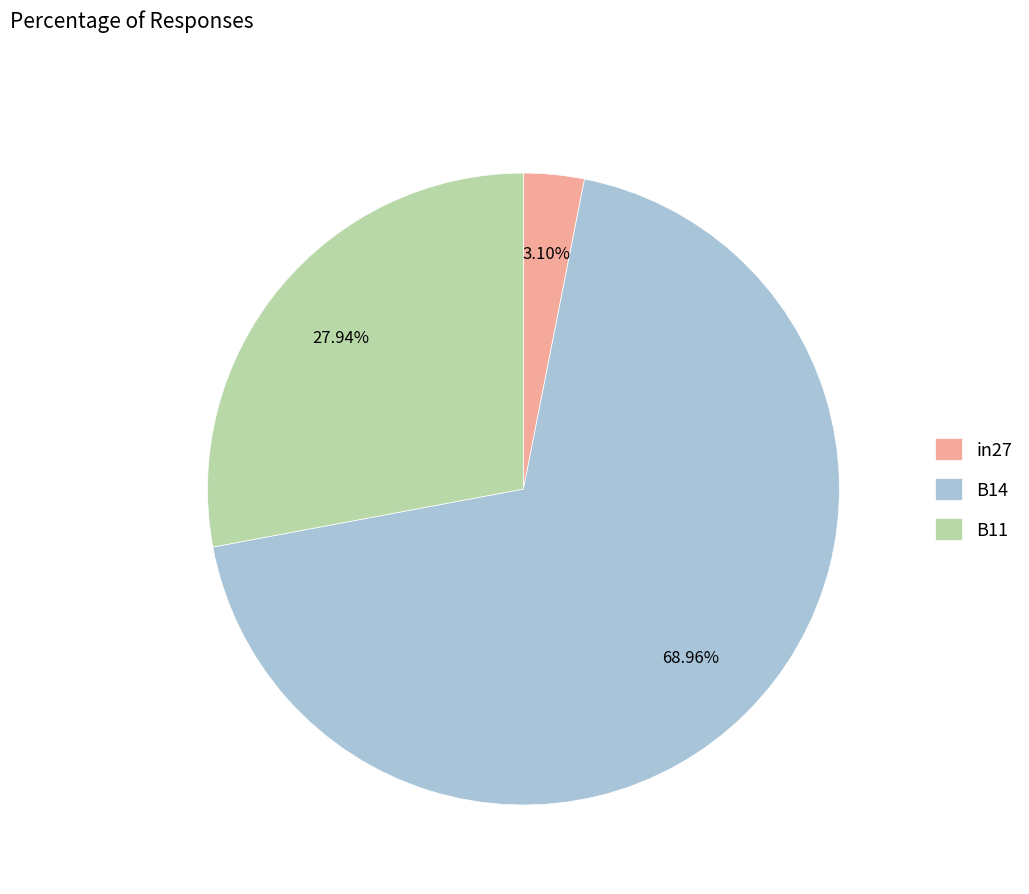

Between B11 and in27, which is larger?

B11